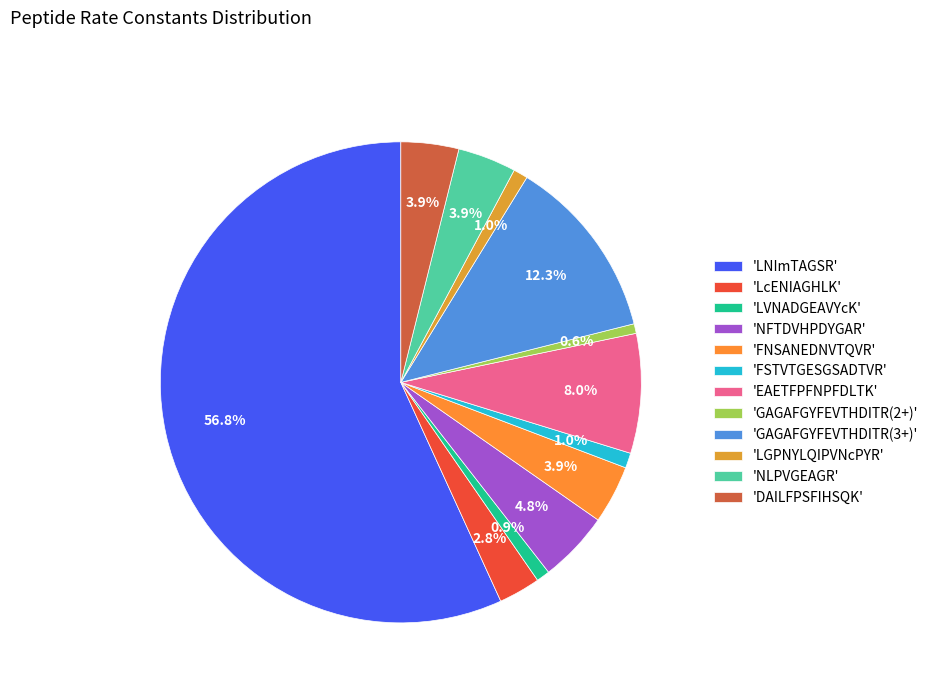

Count the number of slices in the pie.

12